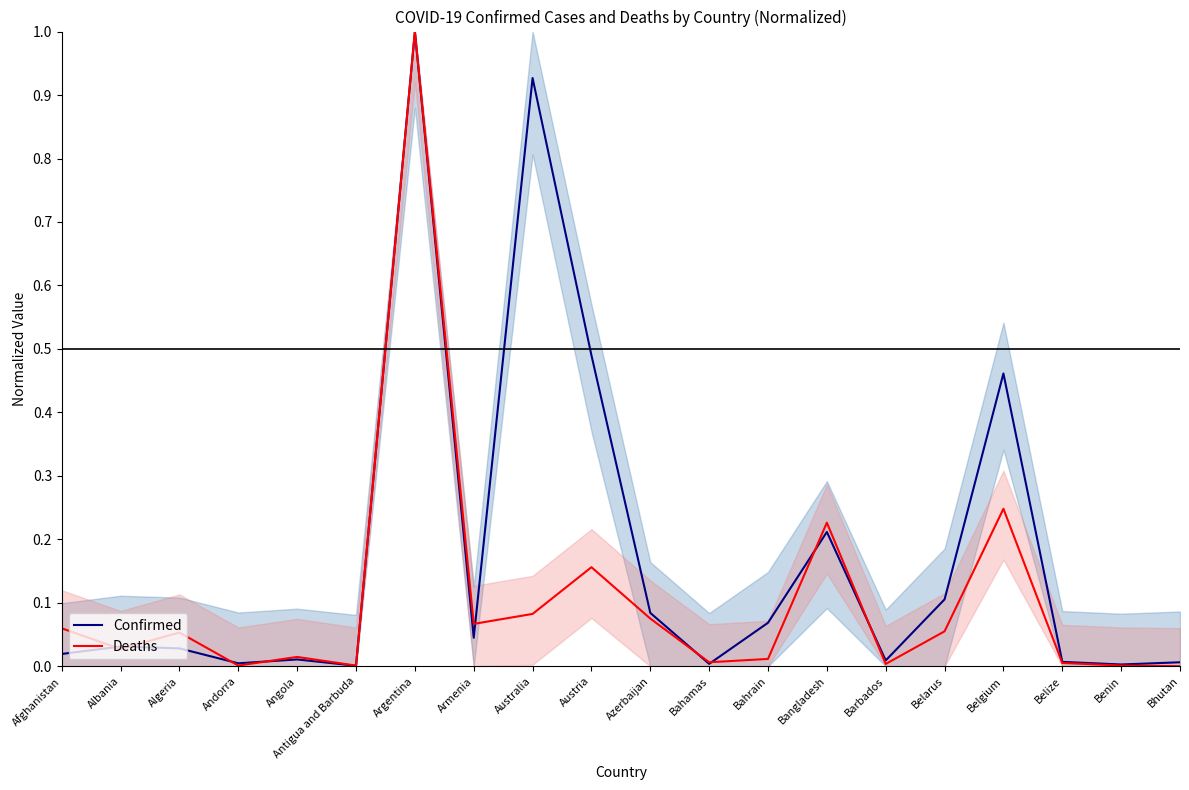

How many lines are shown in the chart?

2